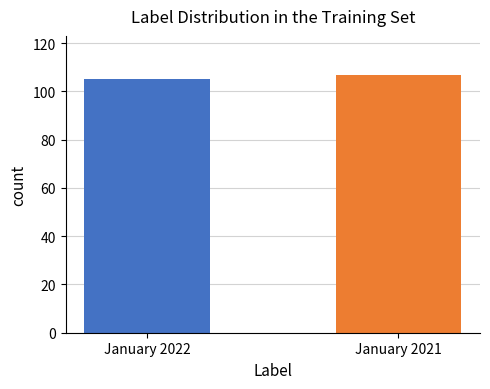

The value at January 2021 is 189. True or false?

False